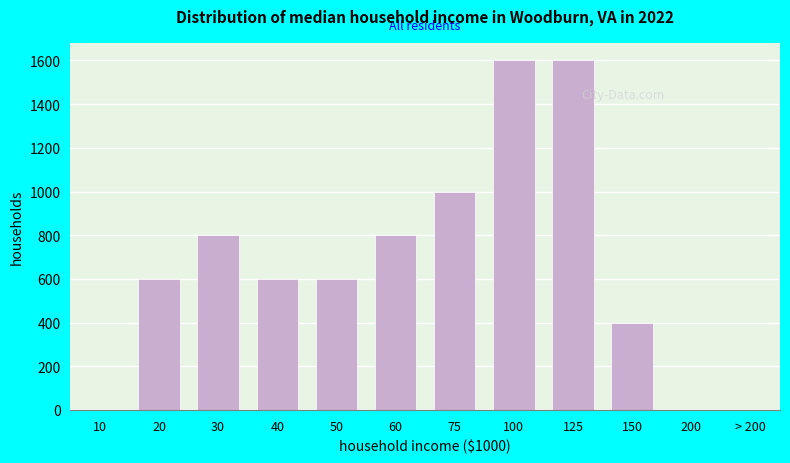

Reading left to right, transcribe all the data shown in this chart.

10=0	20=600	30=800	40=600	50=600	60=800	75=1000	100=1600	125=1600	150=400	200=0	> 200=0